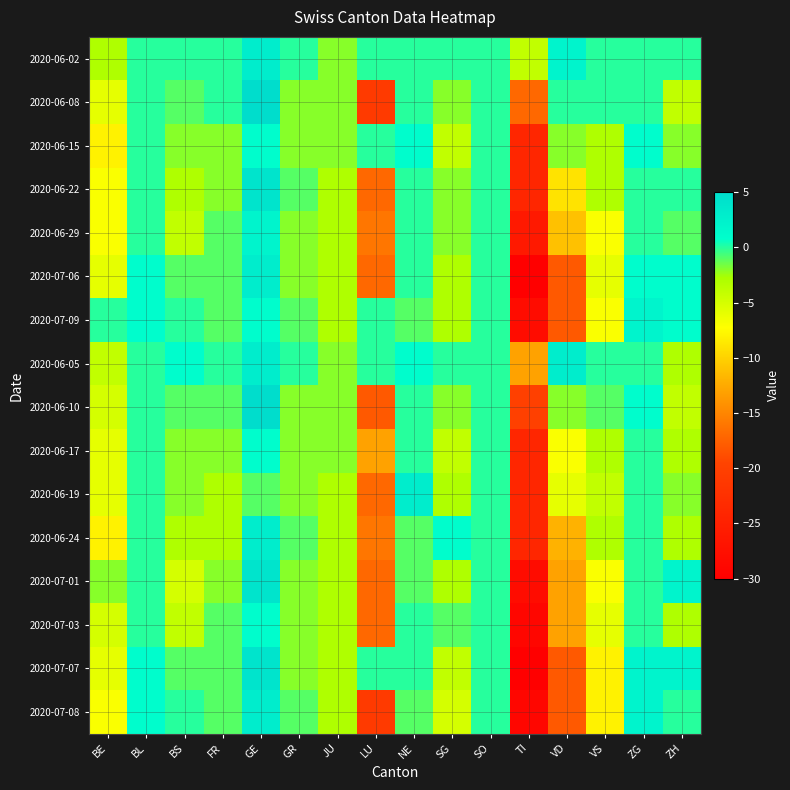

Rank the series at JU from highest to lowest value.

2020-06-02, 2020-06-08, 2020-06-15, 2020-06-05, 2020-06-10, 2020-06-17, 2020-06-22, 2020-06-29, 2020-07-06, 2020-07-09, 2020-06-19, 2020-06-24, 2020-07-01, 2020-07-03, 2020-07-07, 2020-07-08